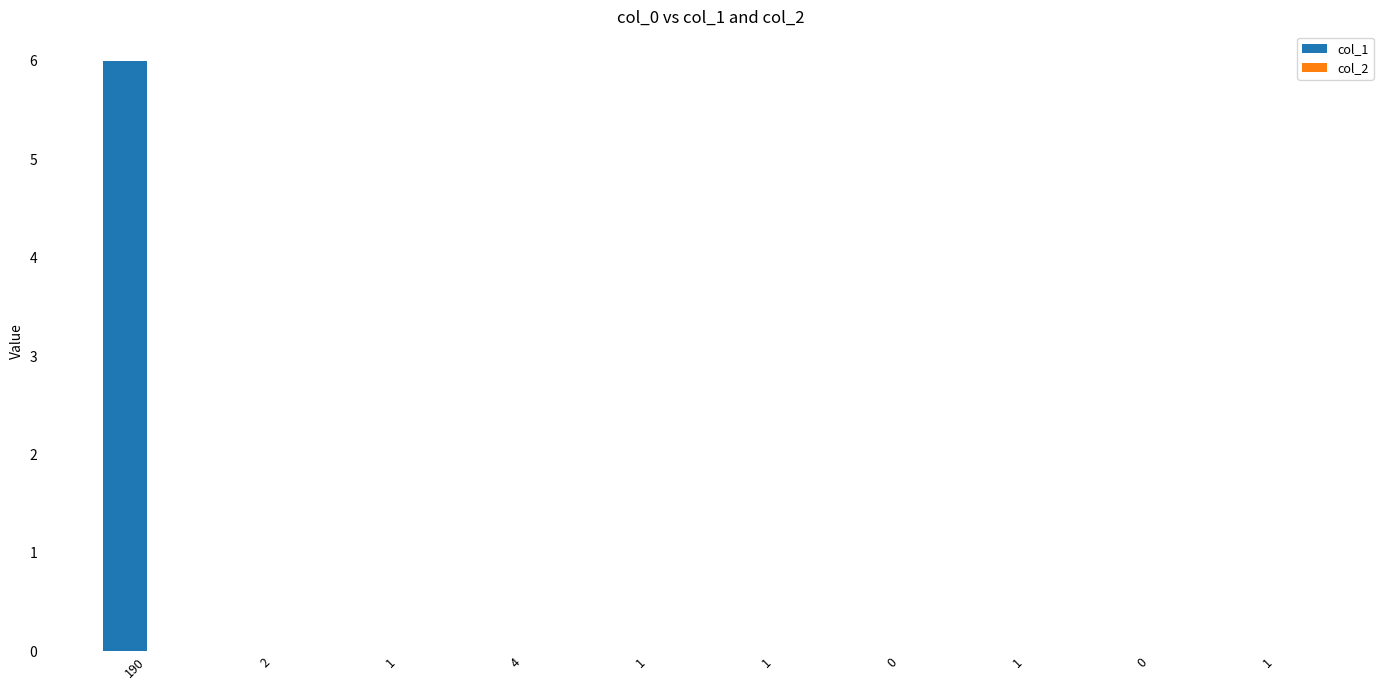

Reading left to right, extract all data points from this chart.

col_1: 190=6	2=0	1=0	4=0	1=0	1=0	0=0	1=0	0=0	1=0
col_2: 190=0	2=0	1=0	4=0	1=0	1=0	0=0	1=0	0=0	1=0